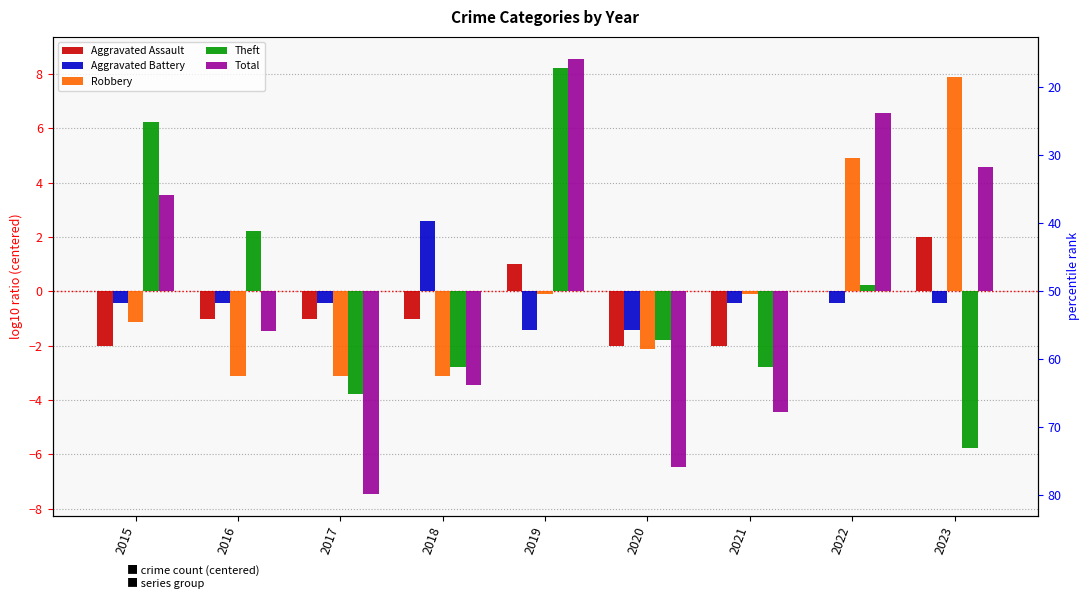

What is the value of the Robbery bar at the 9th from the left?

7.9